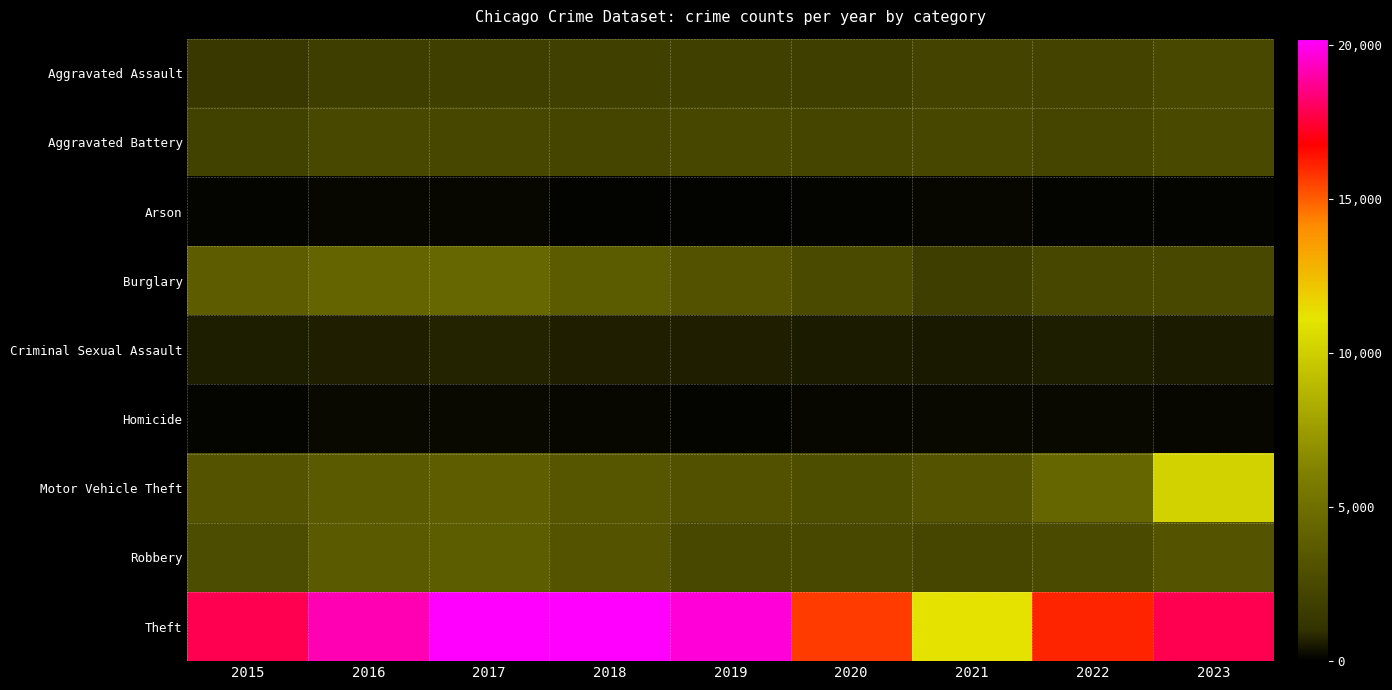

Reading left to right, transcribe all the data shown in this chart.

Aggravated Assault: 2015=1406	2016=1769	2017=1854	2018=1932	2019=1929	2020=1825	2021=2193	2022=2156	2023=2434
Aggravated Battery: 2015=2076	2016=2468	2017=2395	2018=2274	2019=2340	2020=2266	2021=2368	2022=2263	2023=2506
Arson: 2015=131	2016=166	2017=161	2018=106	2019=117	2020=120	2021=164	2022=125	2023=151
Burglary: 2015=3791	2016=4299	2017=4488	2018=3674	2019=3076	2020=2617	2021=1792	2022=2394	2023=2481
Criminal Sexual Assault: 2015=598	2016=637	2017=724	2018=650	2019=649	2020=553	2021=541	2022=592	2023=569
Homicide: 2015=130	2016=210	2017=204	2018=172	2019=154	2020=182	2021=207	2022=211	2023=179
Motor Vehicle Theft: 2015=3218	2016=3604	2017=3908	2018=3344	2019=3068	2020=2820	2021=3167	2022=4445	2023=10168
Robbery: 2015=2745	2016=3589	2017=3771	2018=3201	2019=2422	2020=2451	2021=2325	2022=2677	2023=3121
Theft: 2015=17854	2016=19159	2017=20168	2018=20191	2019=19659	2020=15652	2021=11200	2022=16052	2023=17835